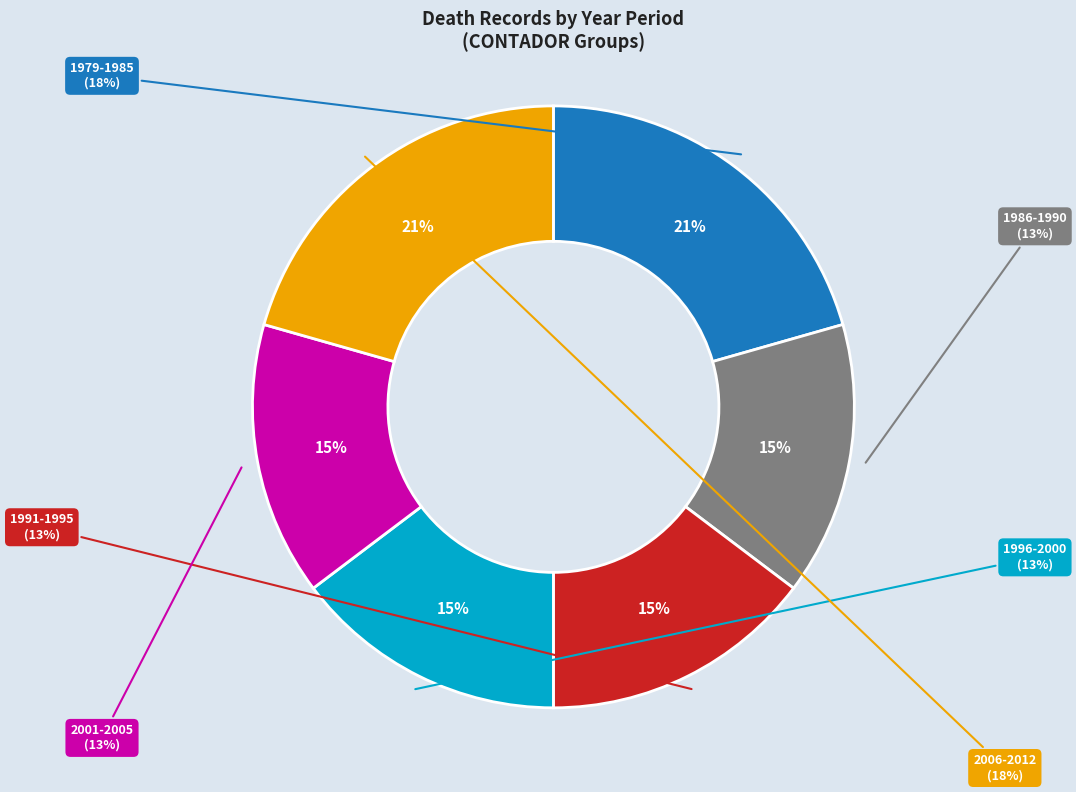

Which category has the biggest portion of the pie?

2012